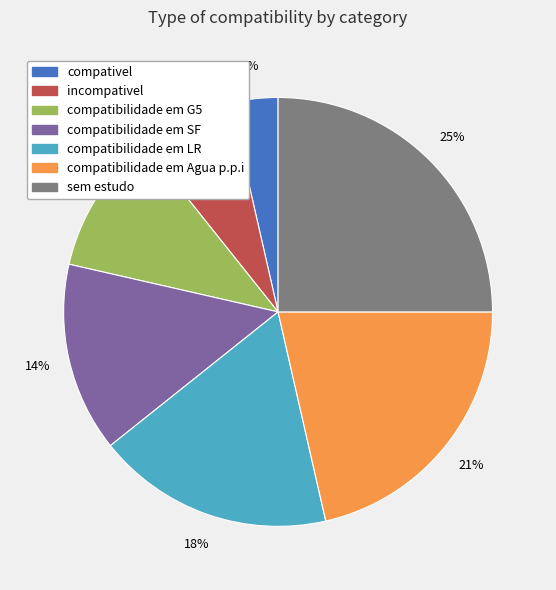

How many segments does this pie chart have?

7